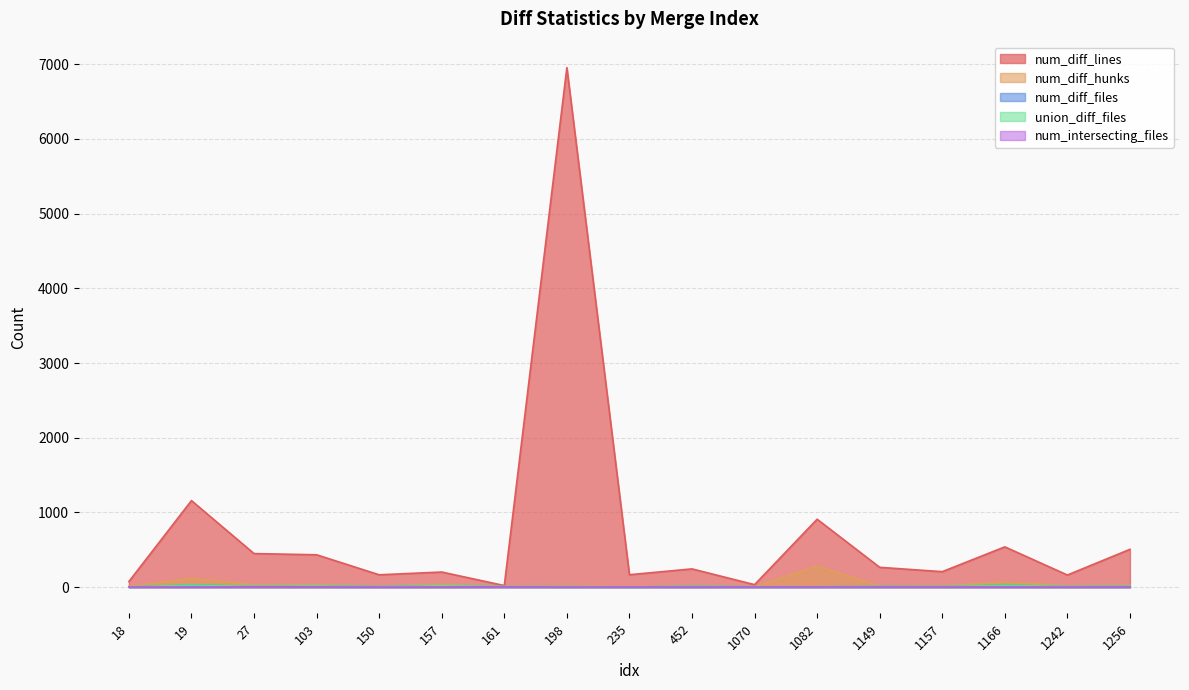

Rank the series at 452 from highest to lowest value.

num_diff_lines, num_diff_hunks, num_diff_files, union_diff_files, num_intersecting_files